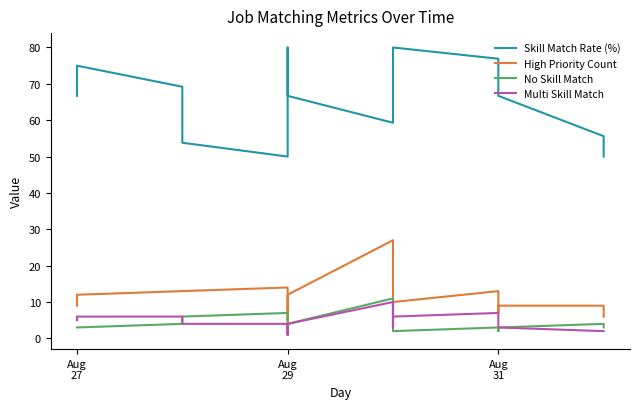

What is the sum of all No Skill Match values?

75.0